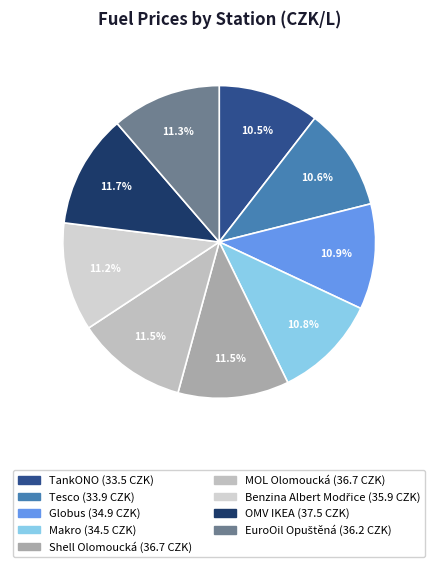

Is there a majority slice in this chart?

No